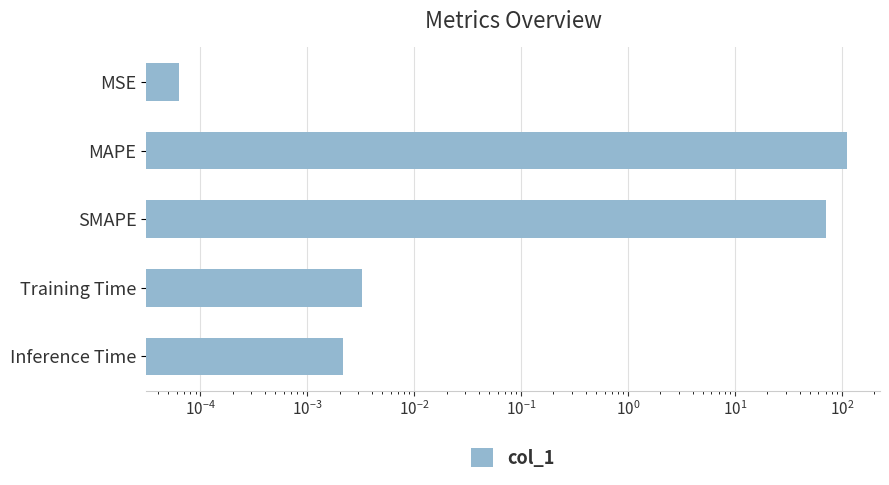

The chart shows a value of 0.0 at Inference Time. True or false?

False